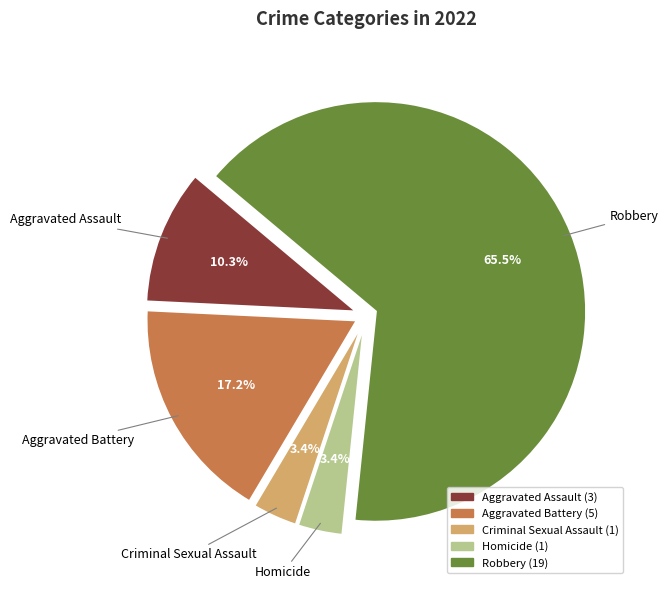

What portion of the pie excludes Aggravated Battery?

82.8%